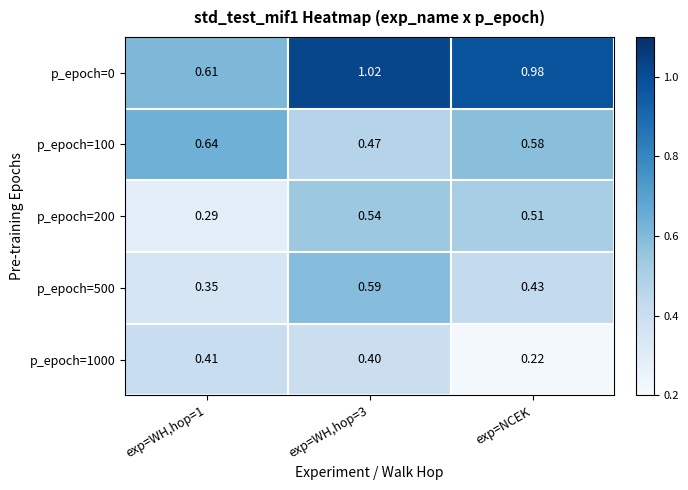

Is the value of p_epoch=100 at exp=WH,hop=3 greater than the value of p_epoch=200 at exp=WH,hop=3?

No